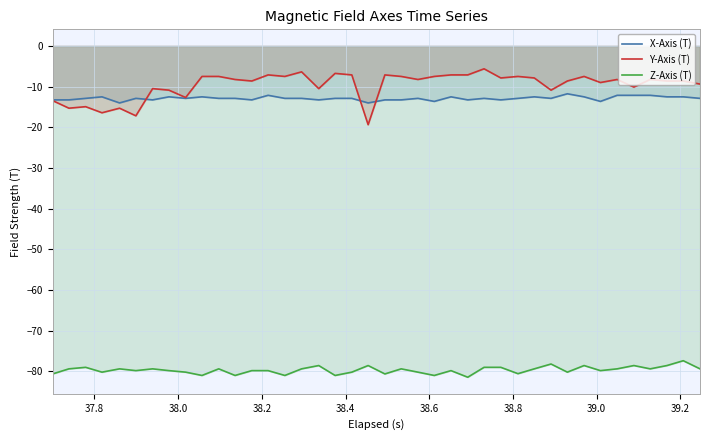

Rank the series by their maximum value, from highest to lowest.

Y-Axis (T), X-Axis (T), Z-Axis (T)